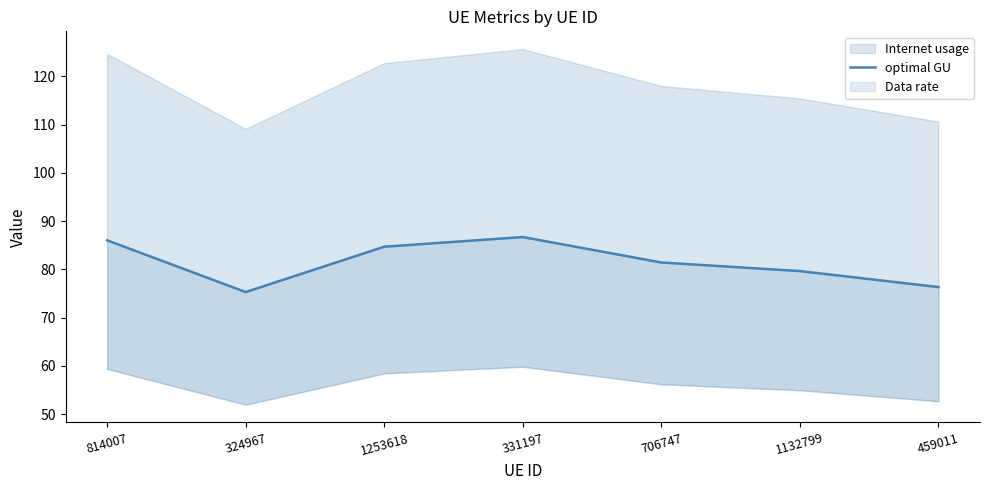

What value does the data have at 814007?

86.0